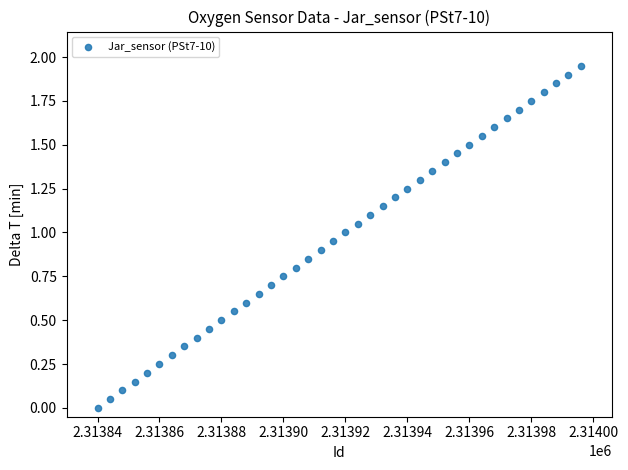

What is the range of X values (max minus min)?

156.0